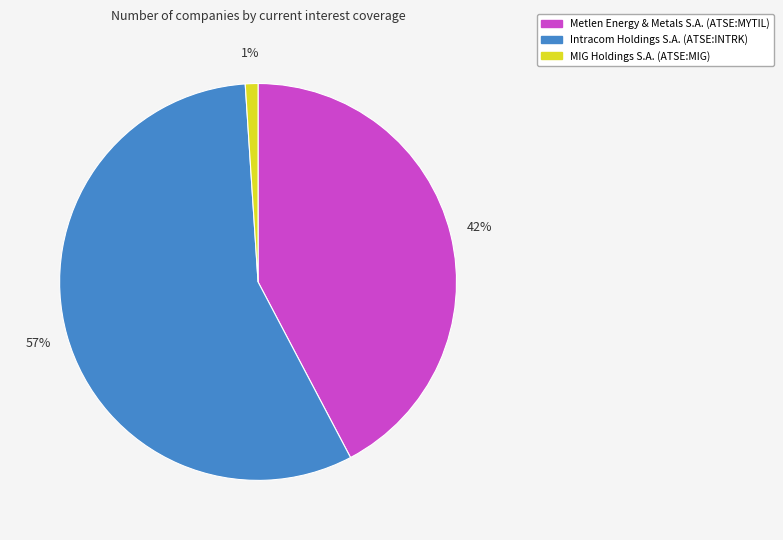

Do Metlen Energy & Metals S.A. (ATSE:MYTIL) and Intracom Holdings S.A. (ATSE:INTRK) together represent more than half of the pie?

Yes